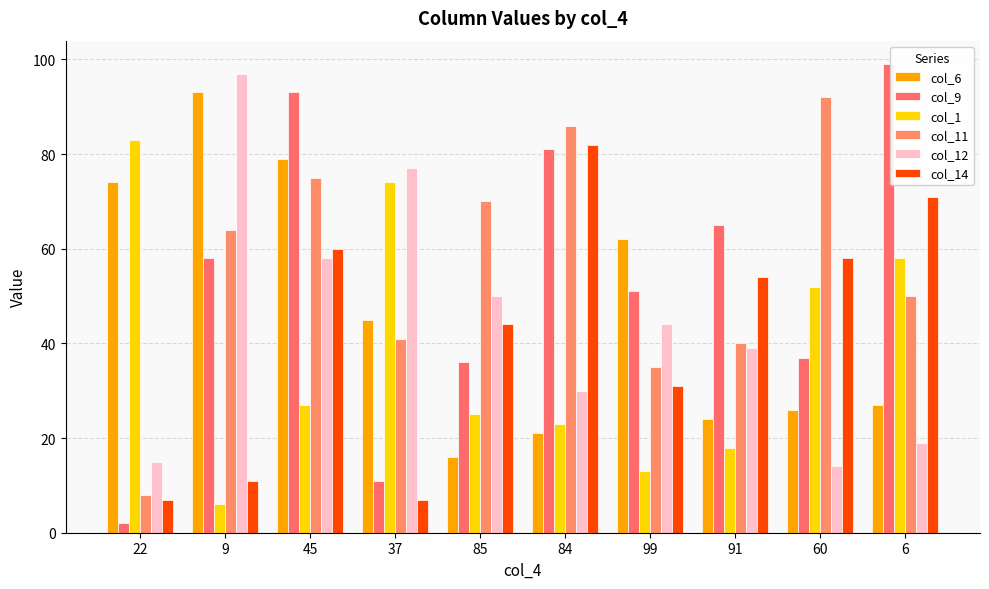

How many data points does each series have?

10